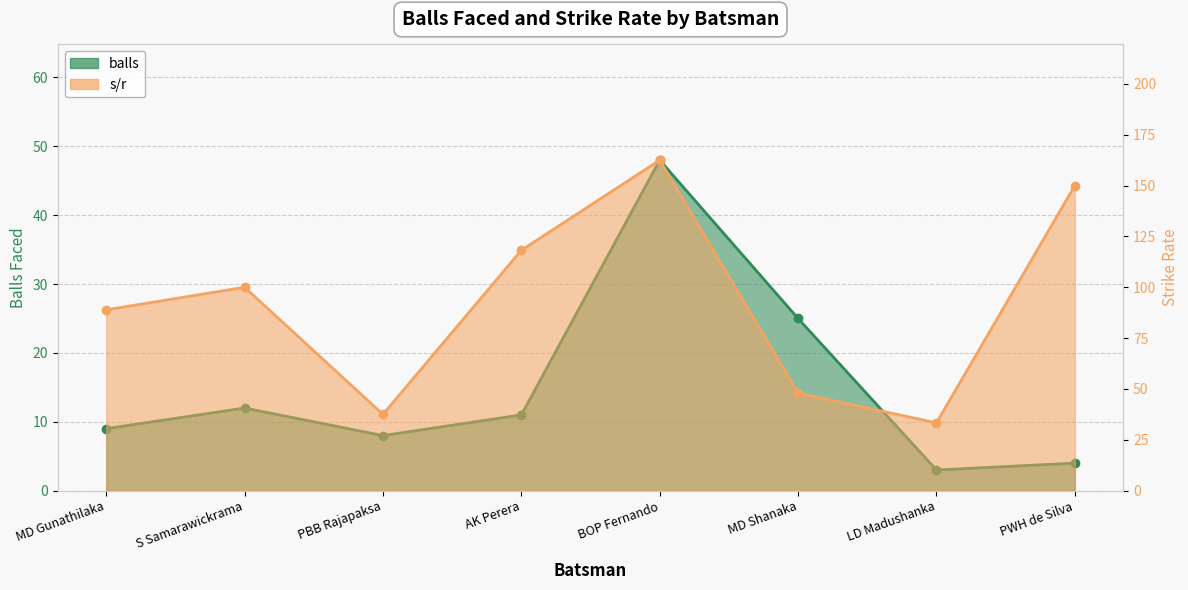

What is the smallest value displayed?

3.0